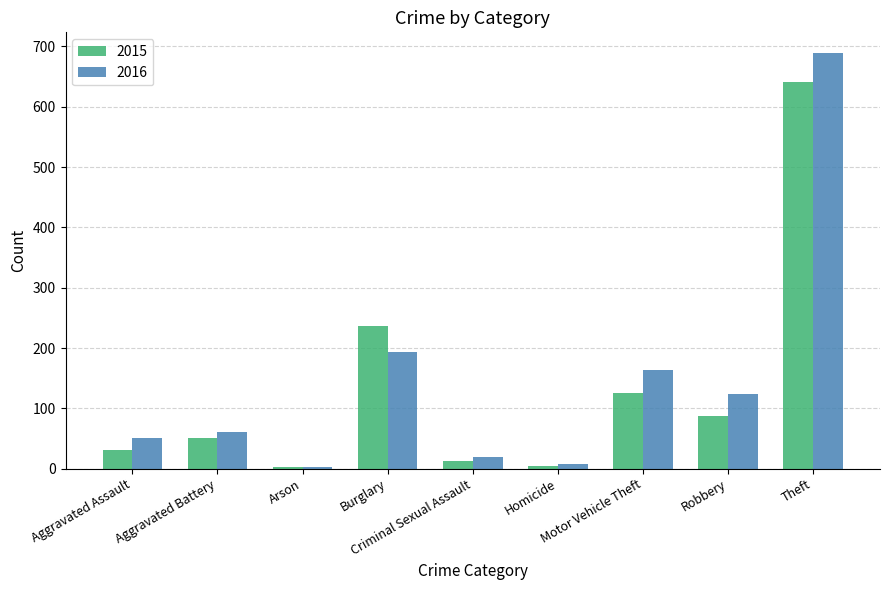

Which series has the largest total across all categories?

2016